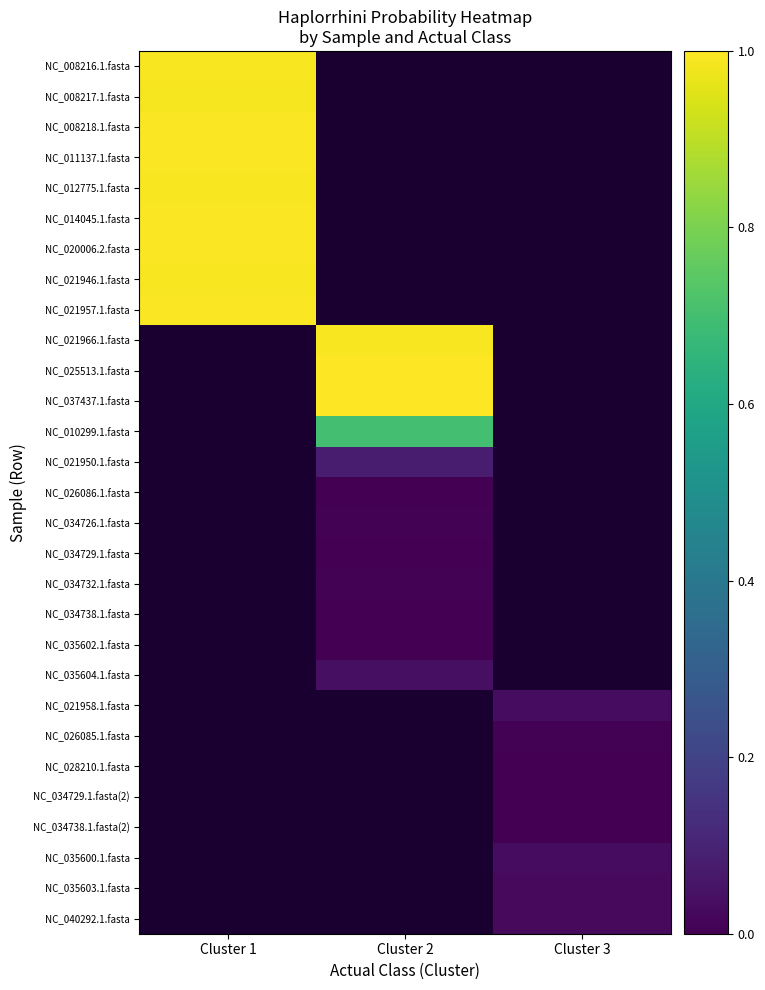

Is the value of NC_034726.1.fasta at Cluster 3 greater than the value of NC_037437.1.fasta at Cluster 3?

No